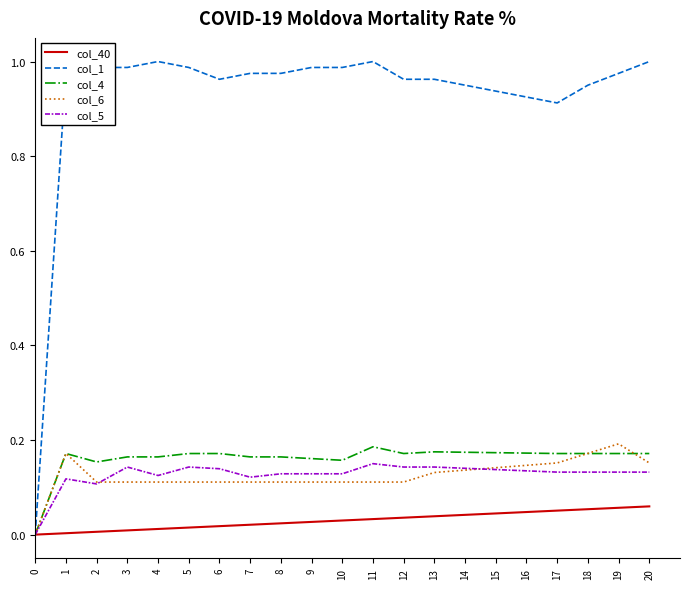

What is the sum of all col_5 values?

2.7